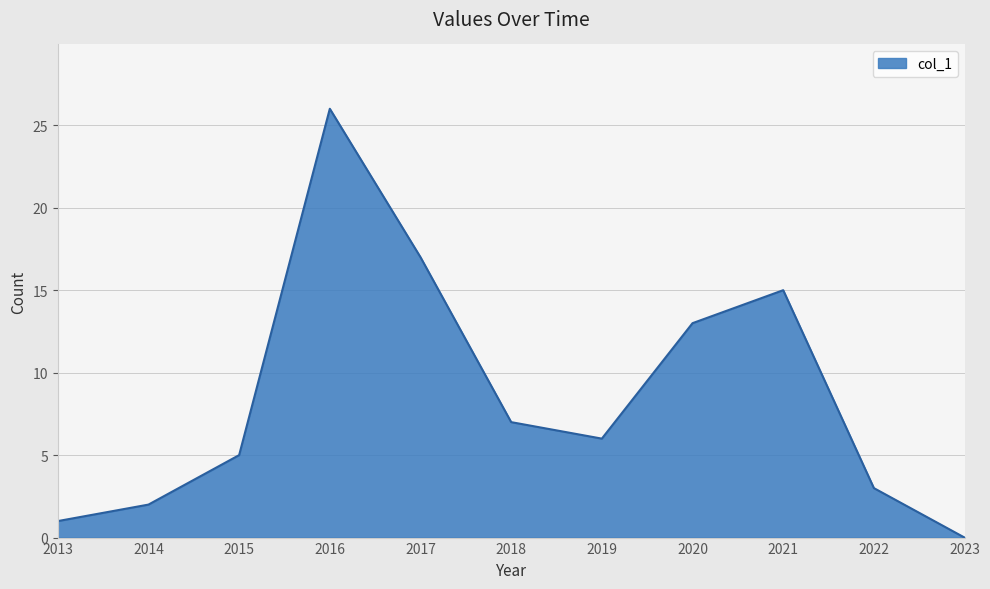

Rank the categories by value from highest to lowest.

2016, 2017, 2021, 2020, 2018, 2019, 2015, 2022, 2014, 2013, 2023